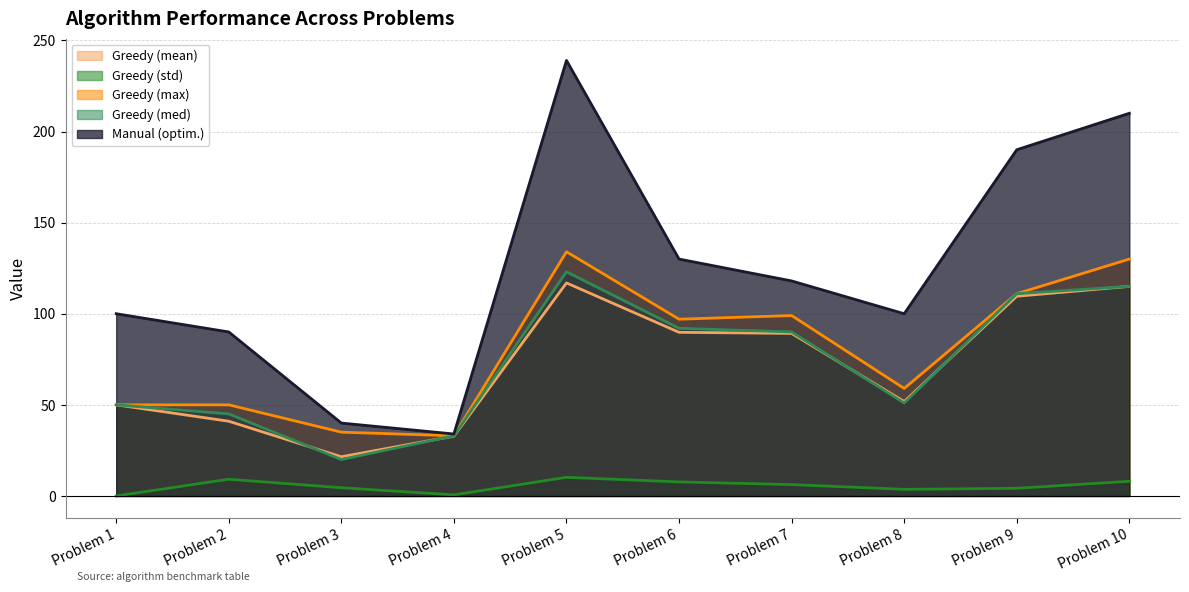

Count the number of data series in this chart.

5